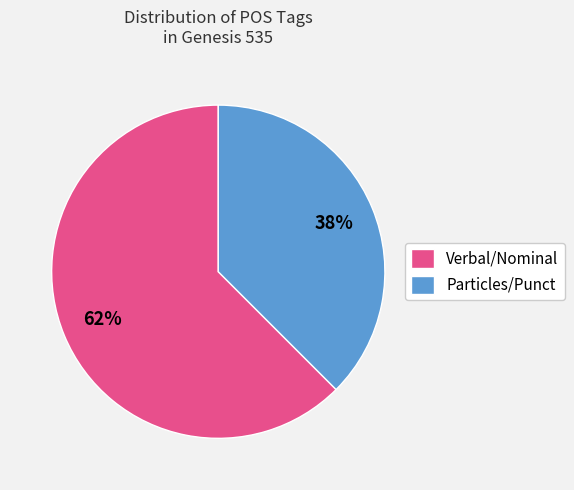

Is there a majority slice in this chart?

Yes